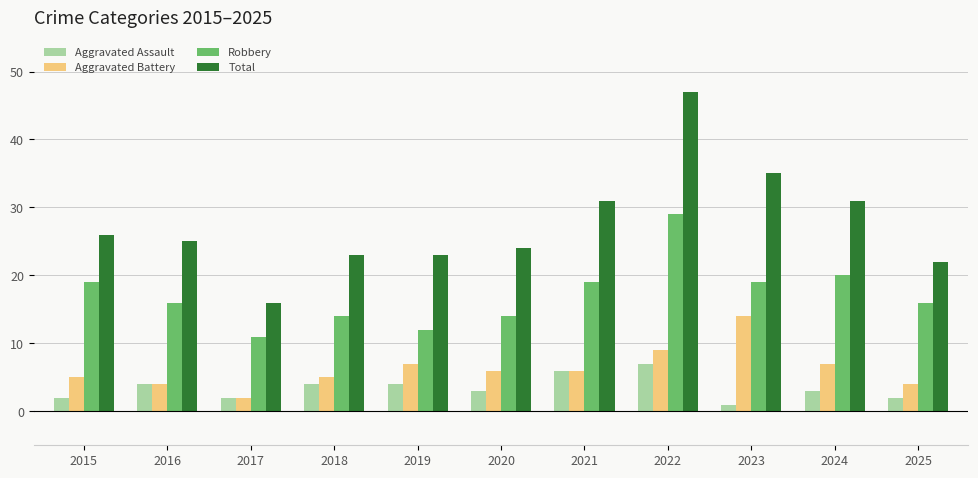

At how many categories does at least one series exceed 14?

11